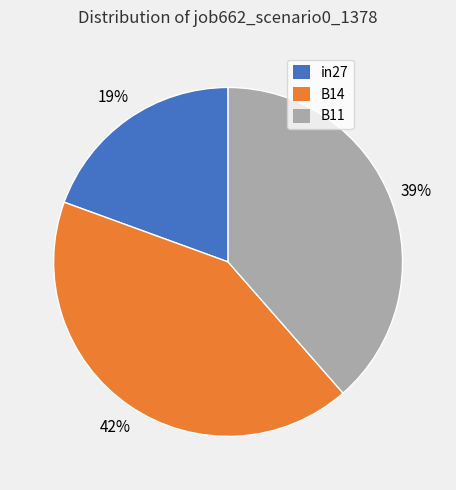

What is the smallest slice in the pie chart?

in27